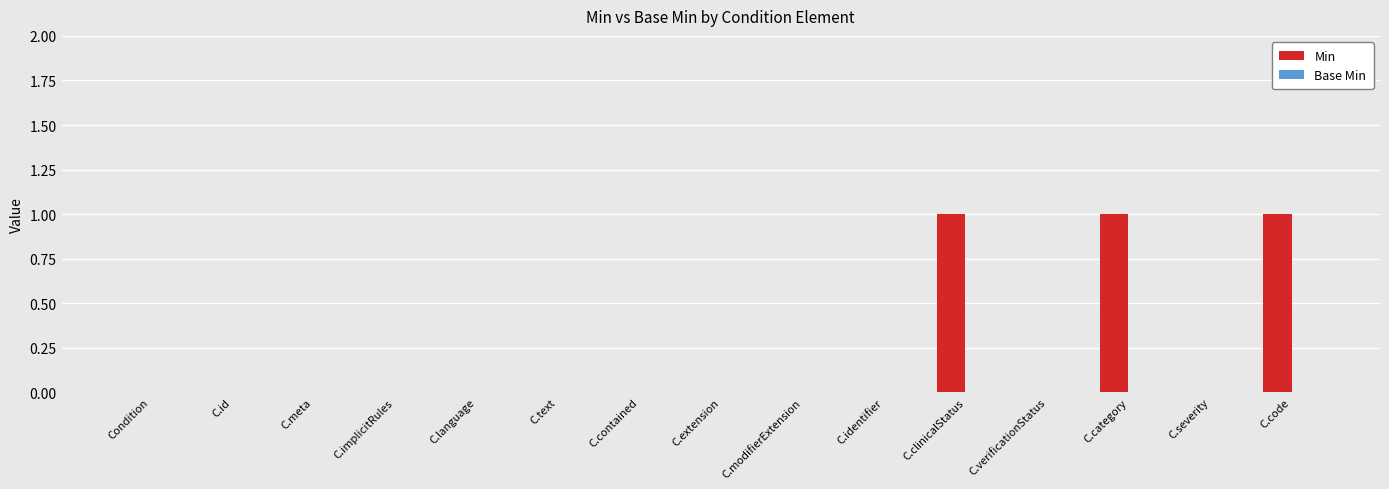

Reading left to right, extract all data points from this chart.

Condition=0	C.id=0	C.meta=0	C.implicitRules=0	C.language=0	C.text=0	C.contained=0	C.extension=0	C.modifierExtension=0	C.identifier=0	C.clinicalStatus=1	C.verificationStatus=0	C.category=1	C.severity=0	C.code=1